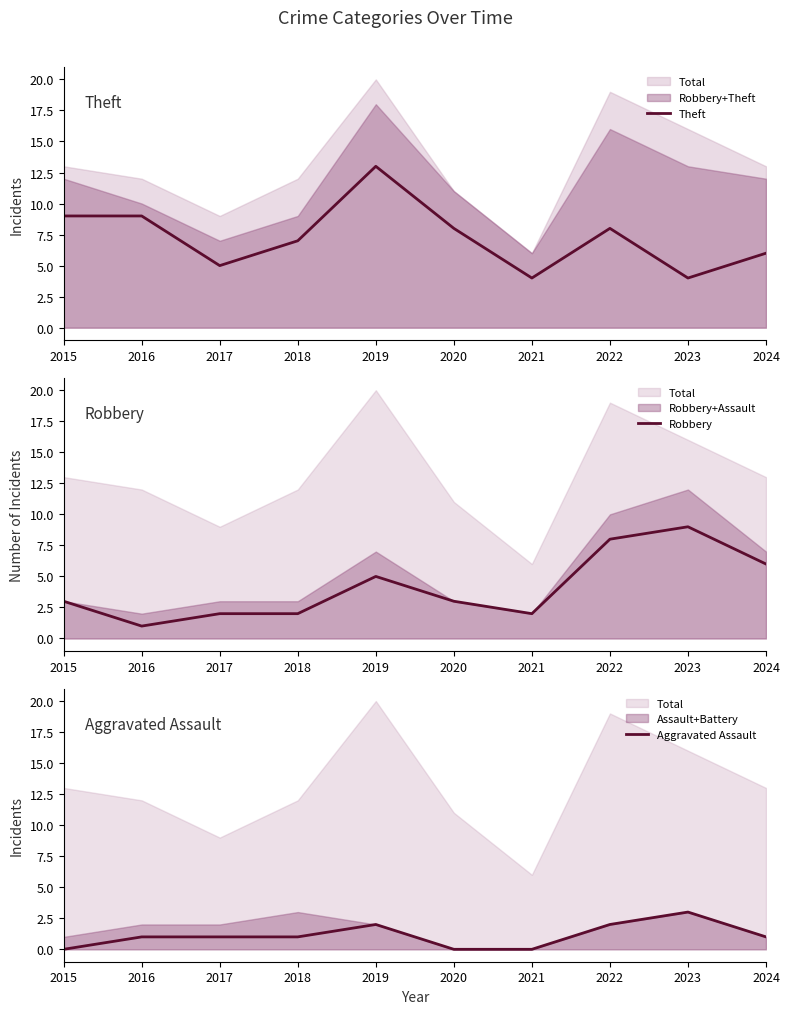

Which series has the largest total across all categories?

Theft